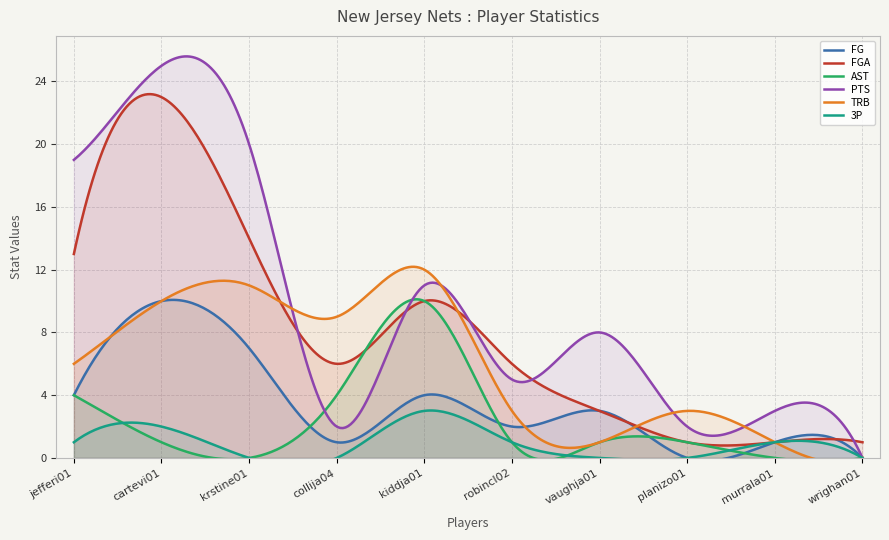

The AST series shows 6 at jefferi01. True or false?

False